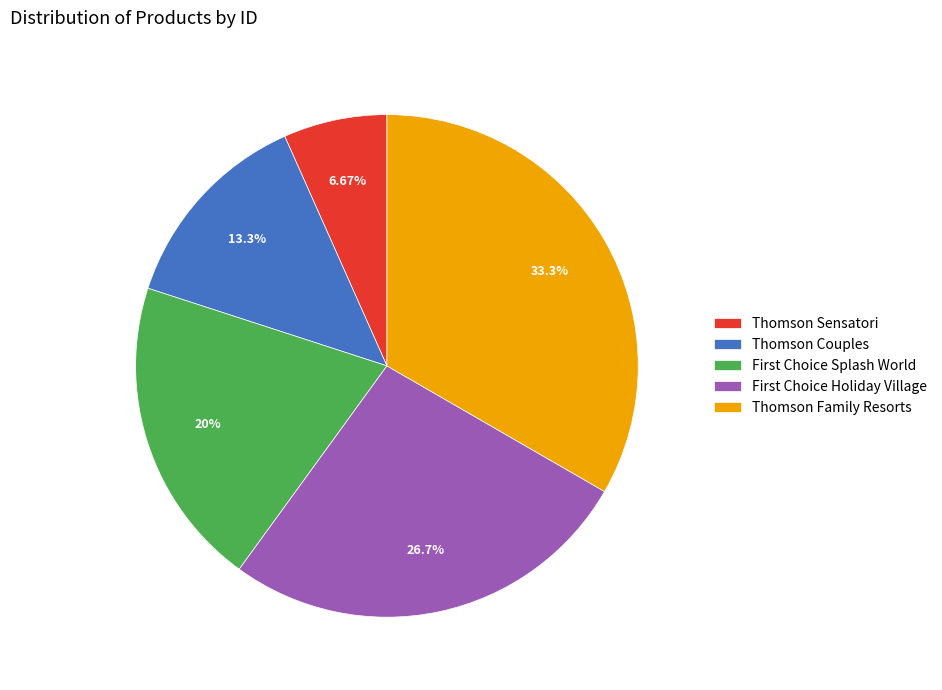

How many slices are in this pie chart?

5